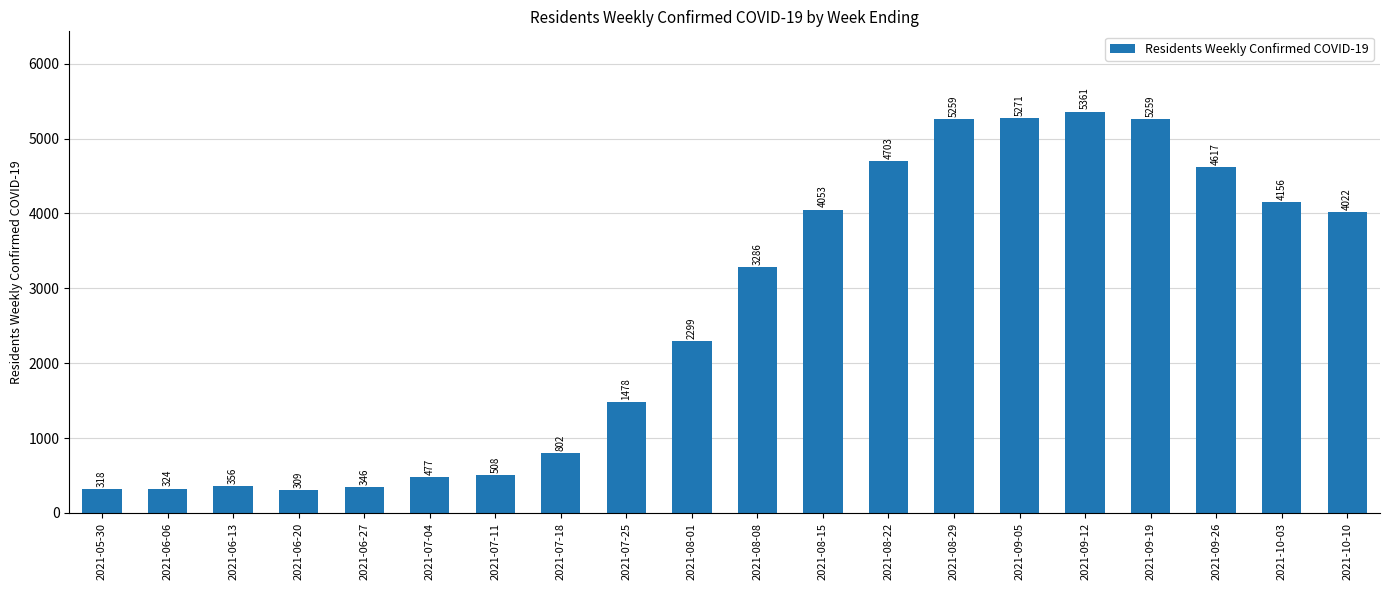

What is the maximum value shown in the chart?

5361